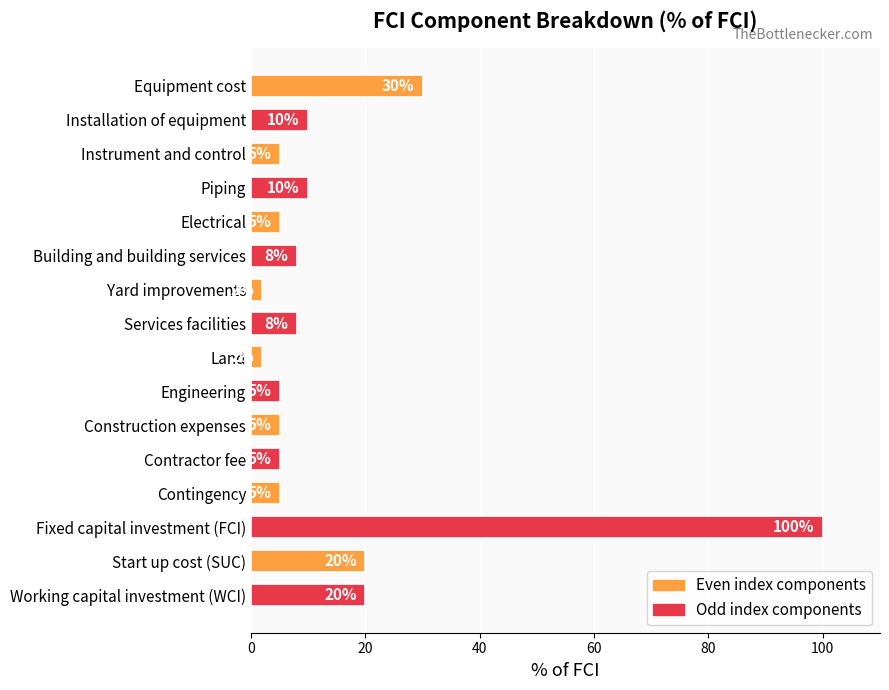

The value at Working capital investment (WCI) is 20. True or false?

True